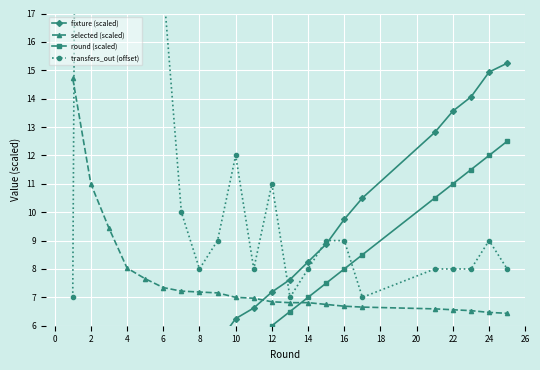

Reading left to right, what are all the values shown in this chart?

fixture (scaled): 0.2	0.9	1.4	2.2	2.6	3.4	4.2	4.6	5.4	6.2	6.6	7.2	7.6	8.2	8.9	9.8	10.5	12.8	13.6	14.1	14.9	15.2
selected (scaled): 14.7	11.0	9.4	8.0	7.7	7.3	7.2	7.2	7.2	7.0	7.0	6.8	6.8	6.8	6.8	6.7	6.7	6.6	6.6	6.5	6.5	6.4
round (scaled): 0.5	1.0	1.5	2.0	2.5	3.0	3.5	4.0	4.5	5.0	5.5	6.0	6.5	7.0	7.5	8.0	8.5	10.5	11.0	11.5	12.0	12.5
transfers_out (offset): 7.0	121.0	63.0	53.0	21.0	18.0	10.0	8.0	9.0	12.0	8.0	11.0	7.0	8.0	9.0	9.0	7.0	8.0	8.0	8.0	9.0	8.0